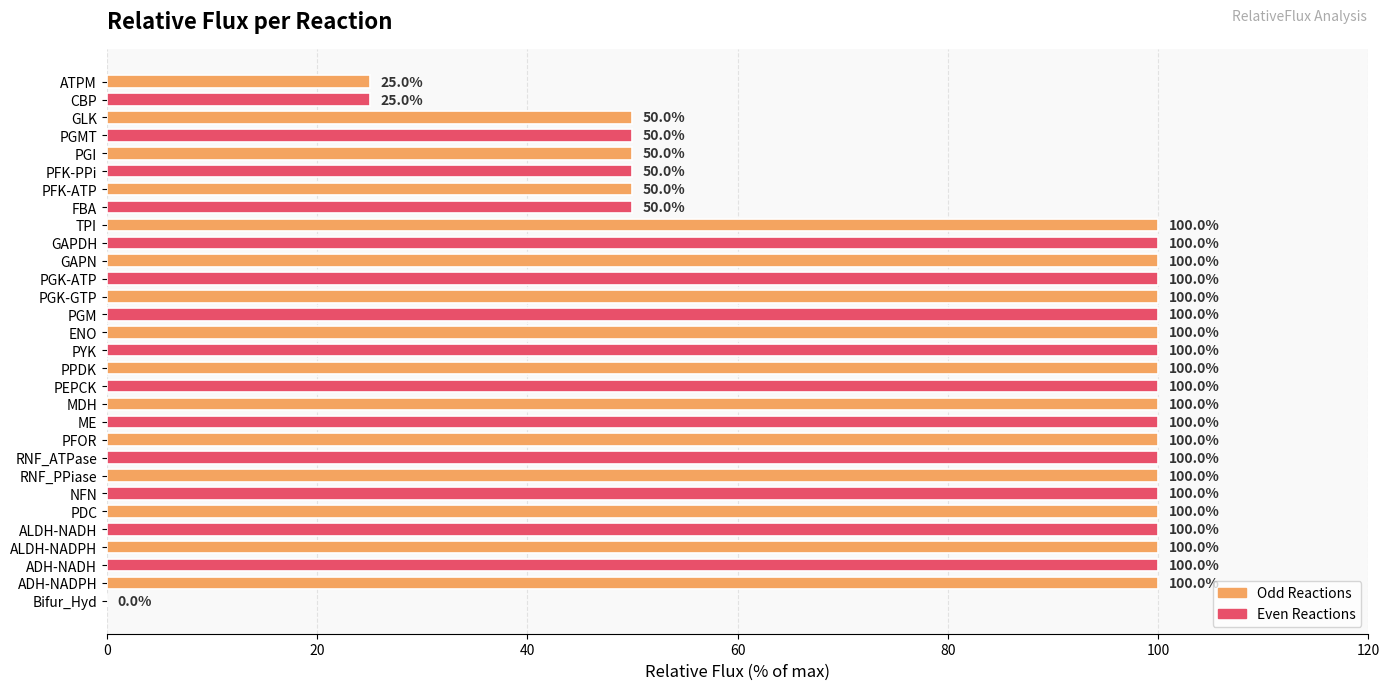

Is it true that the value at ENO is 160?

False